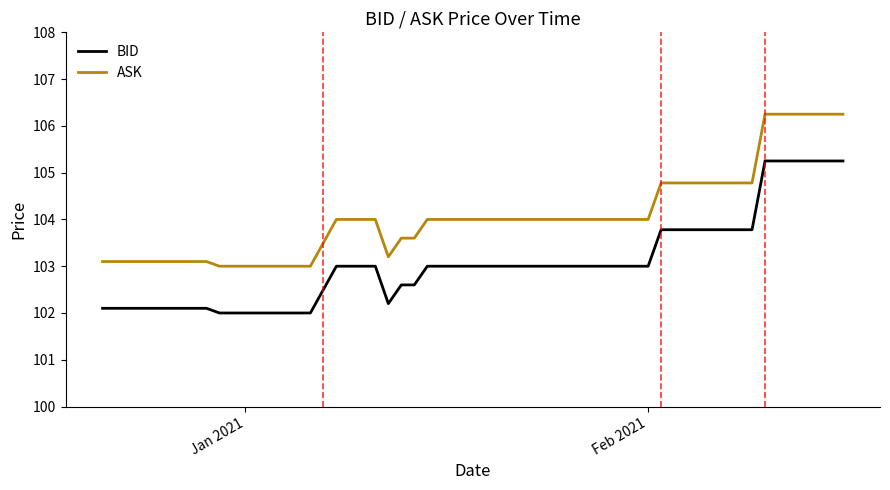

Which series has the largest total across all categories?

ASK